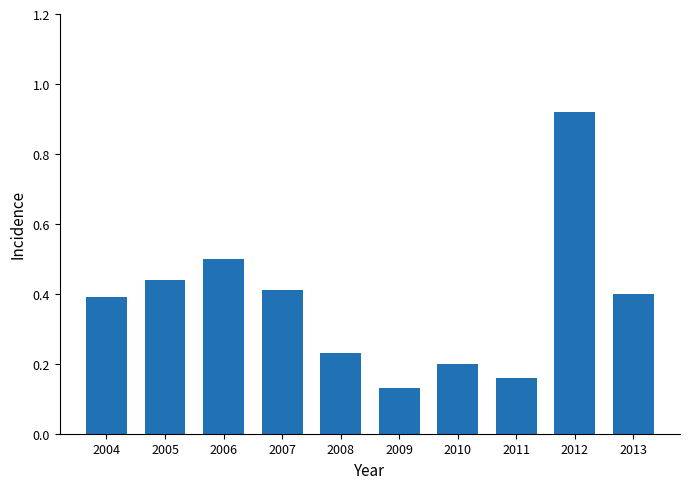

Where is the data nearest to the value 0?

2009